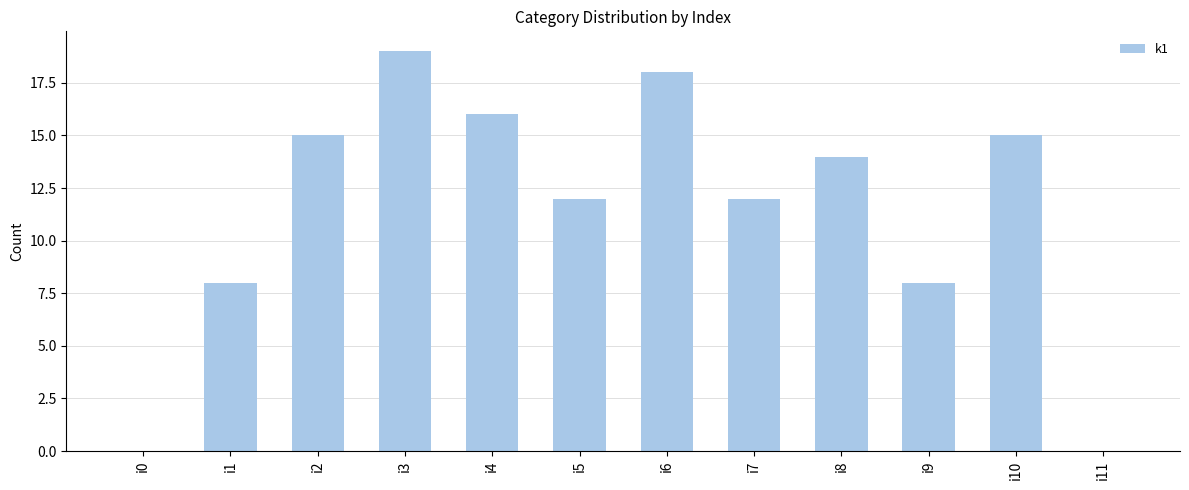

The chart shows a value of 12 at i5. True or false?

True